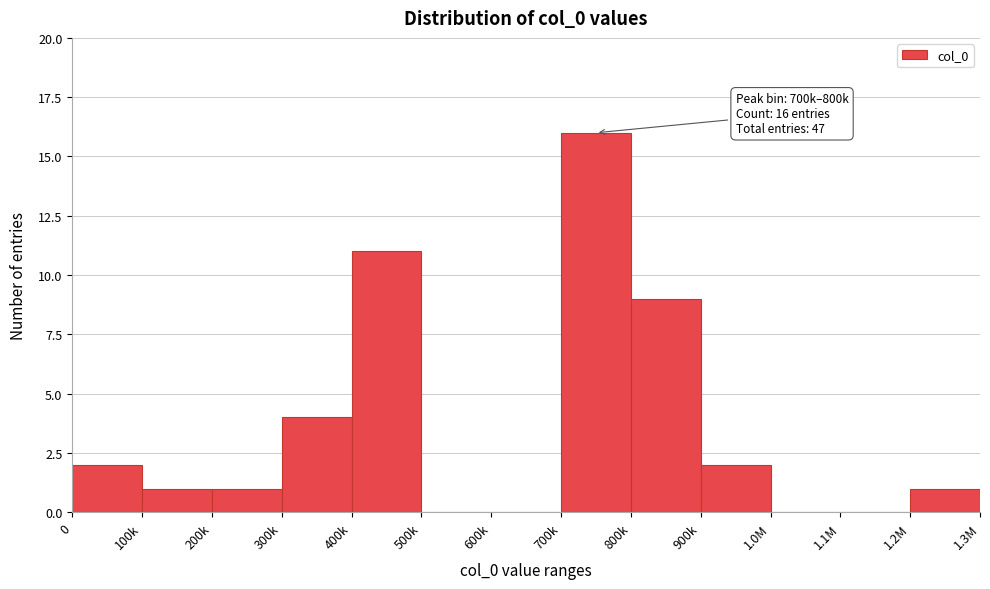

Reading left to right, transcribe all the data shown in this chart.

0=2	100k=1	200k=1	300k=4	400k=11	500k=0	600k=0	700k=16	800k=9	900k=2	1.0M=0	1.1M=0	1.2M=1